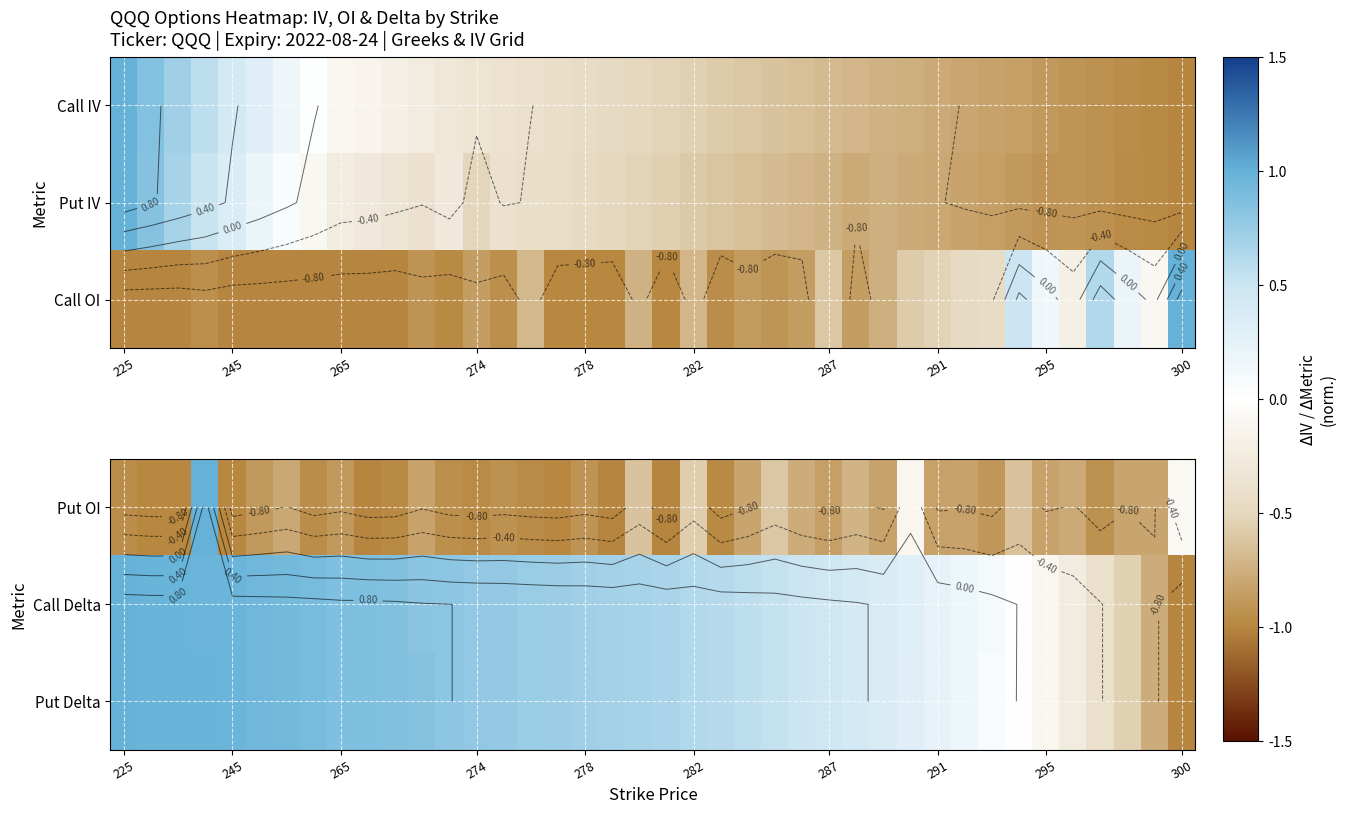

How many values in the Call Delta series exceed 0?

33